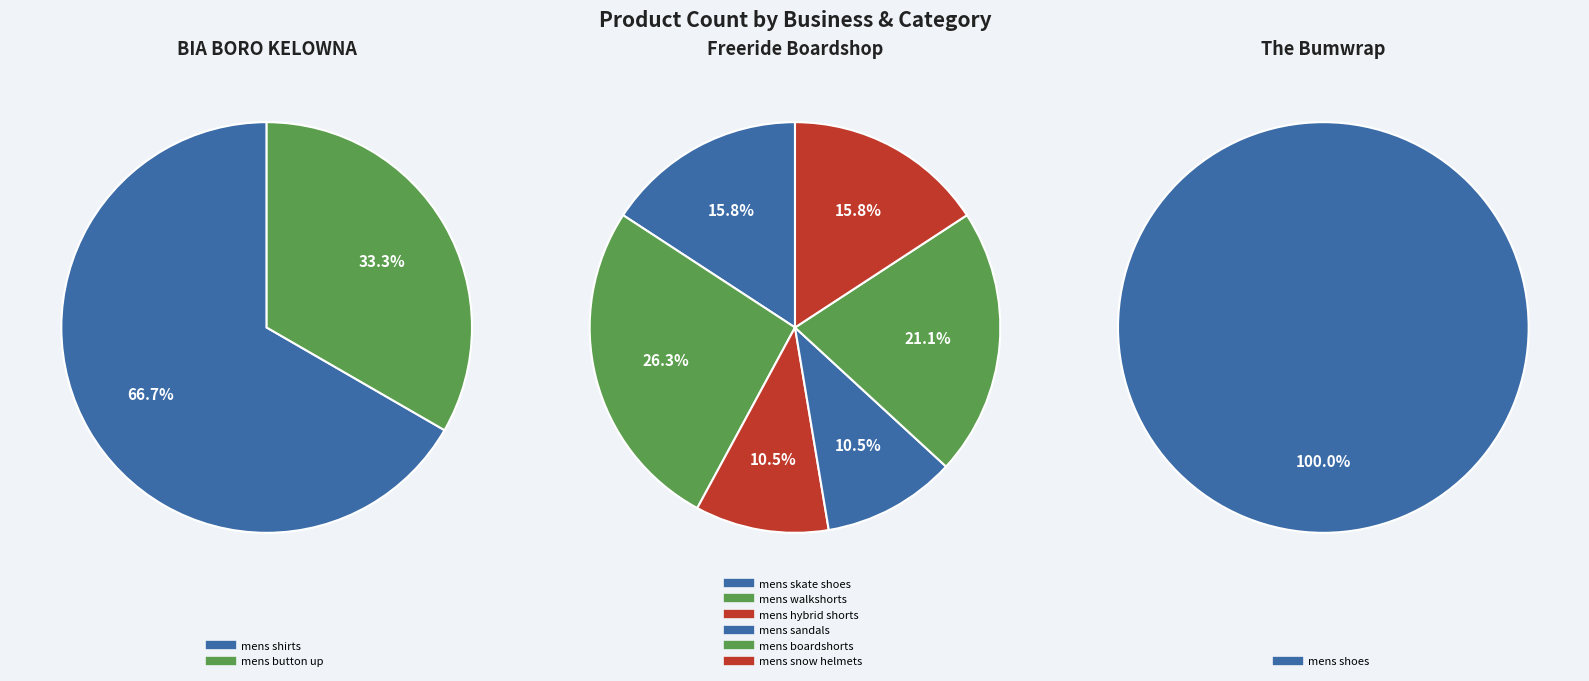

What is the largest slice in the pie chart?

mens walkshorts